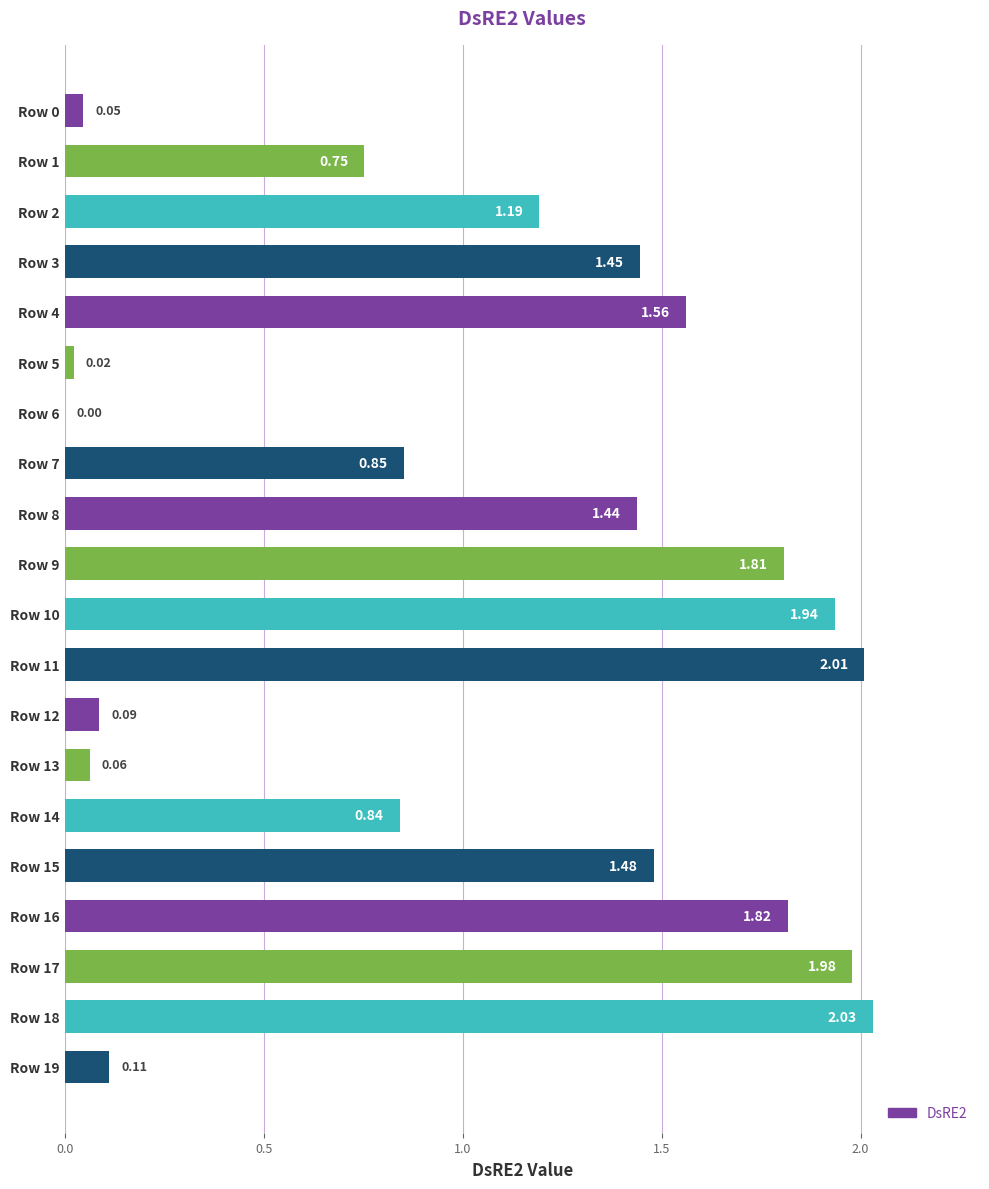

Between Row 4 and Row 9, which is larger?

Row 9